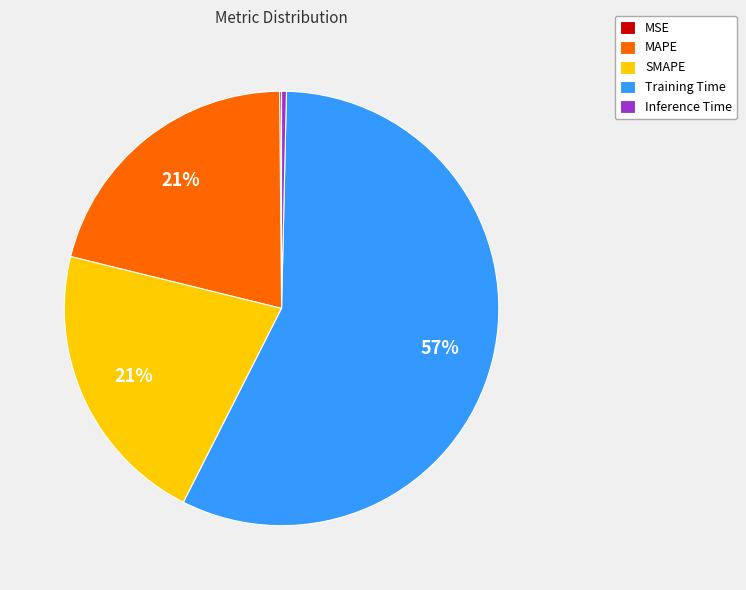

True or false: SMAPE accounts for 21% of the total.

True